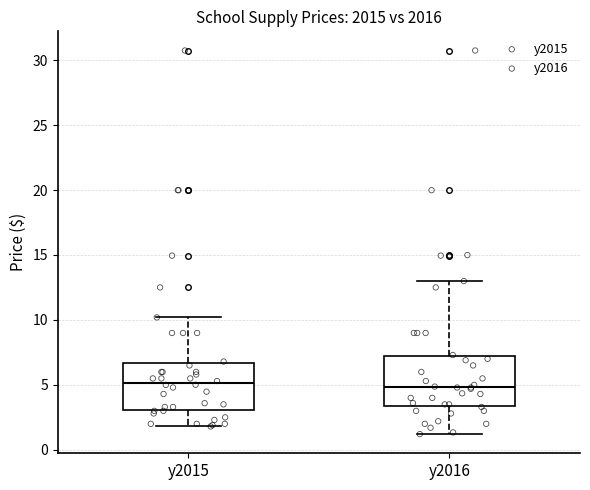

Reading left to right, read every box against the y-axis: the position of its median line, the range the box covers, and the ends of its whiskers. The values are not printed on the chart, so give them approximately, as read against the axis.

y2015: median 5.0, box 3.0 to 6.5, whiskers 2.0 to 10.0
y2016: median 5.0, box 3.5 to 7.0, whiskers 1.0 to 13.0